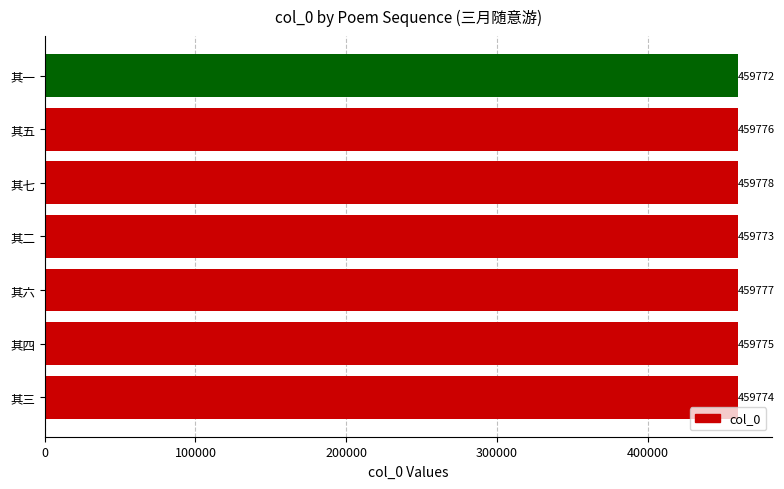

Count the number of data series in this chart.

1